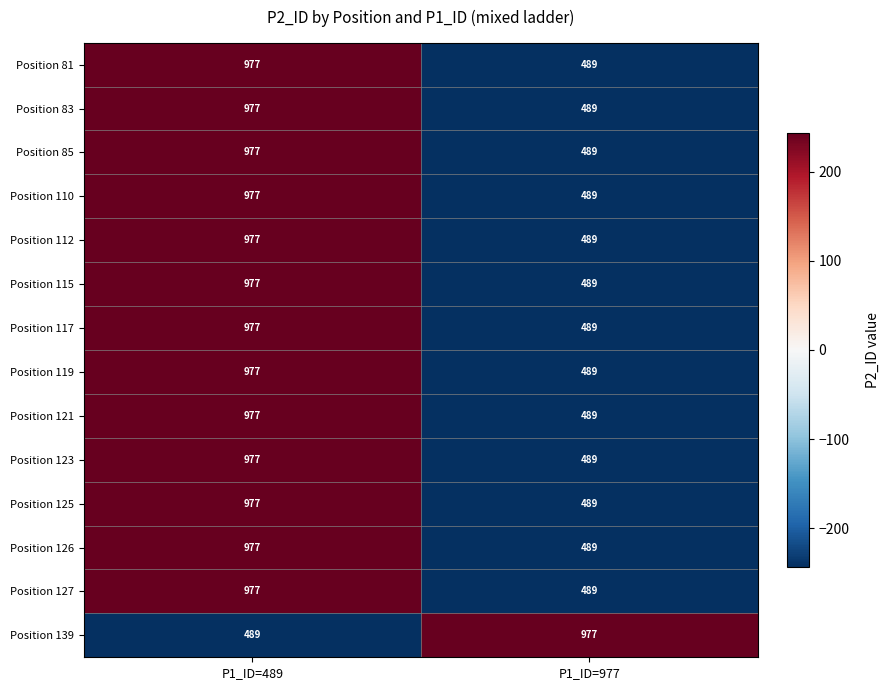

Rank the categories by Position 117 value from highest to lowest.

P1_ID=489, P1_ID=977